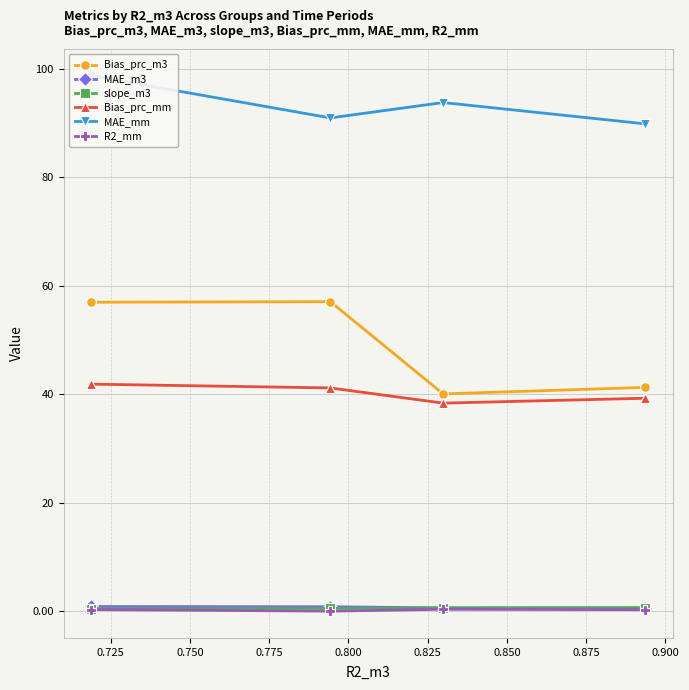

True or false: slope_m3 and Bias_prc_mm cross at least once.

False